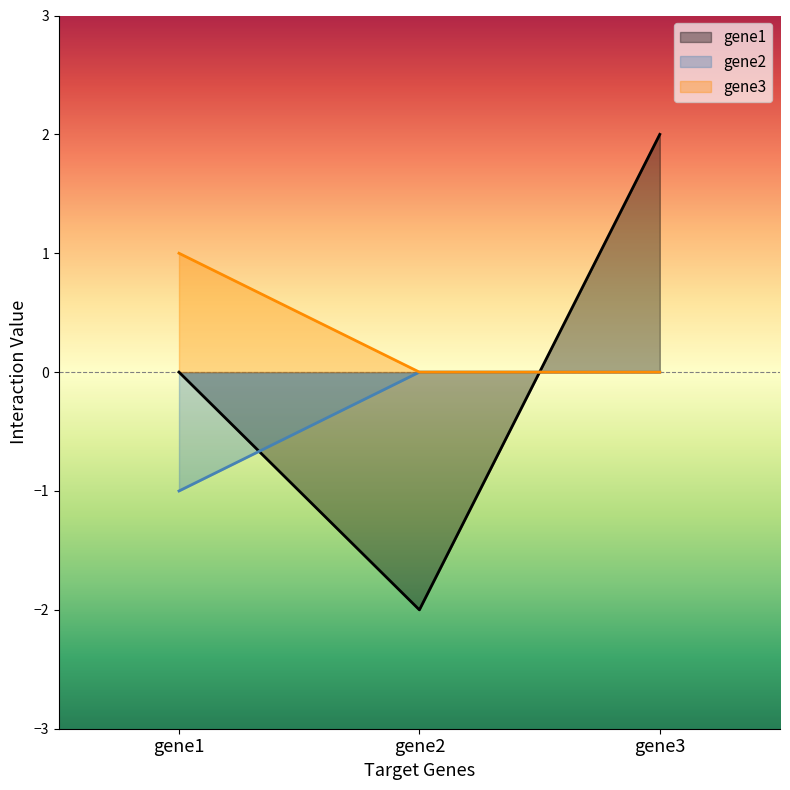

What is the difference between the highest and lowest values at gene1?

2